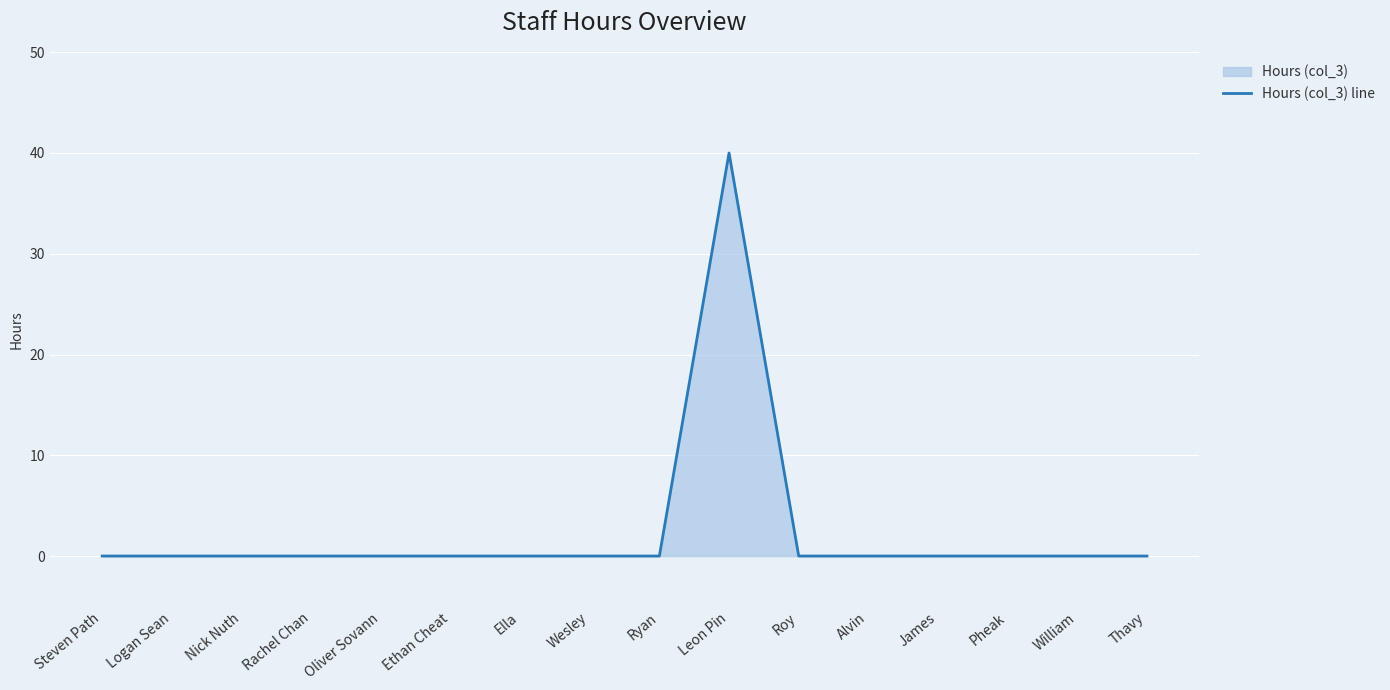

Which label corresponds to the smallest value in the chart?

Steven Path